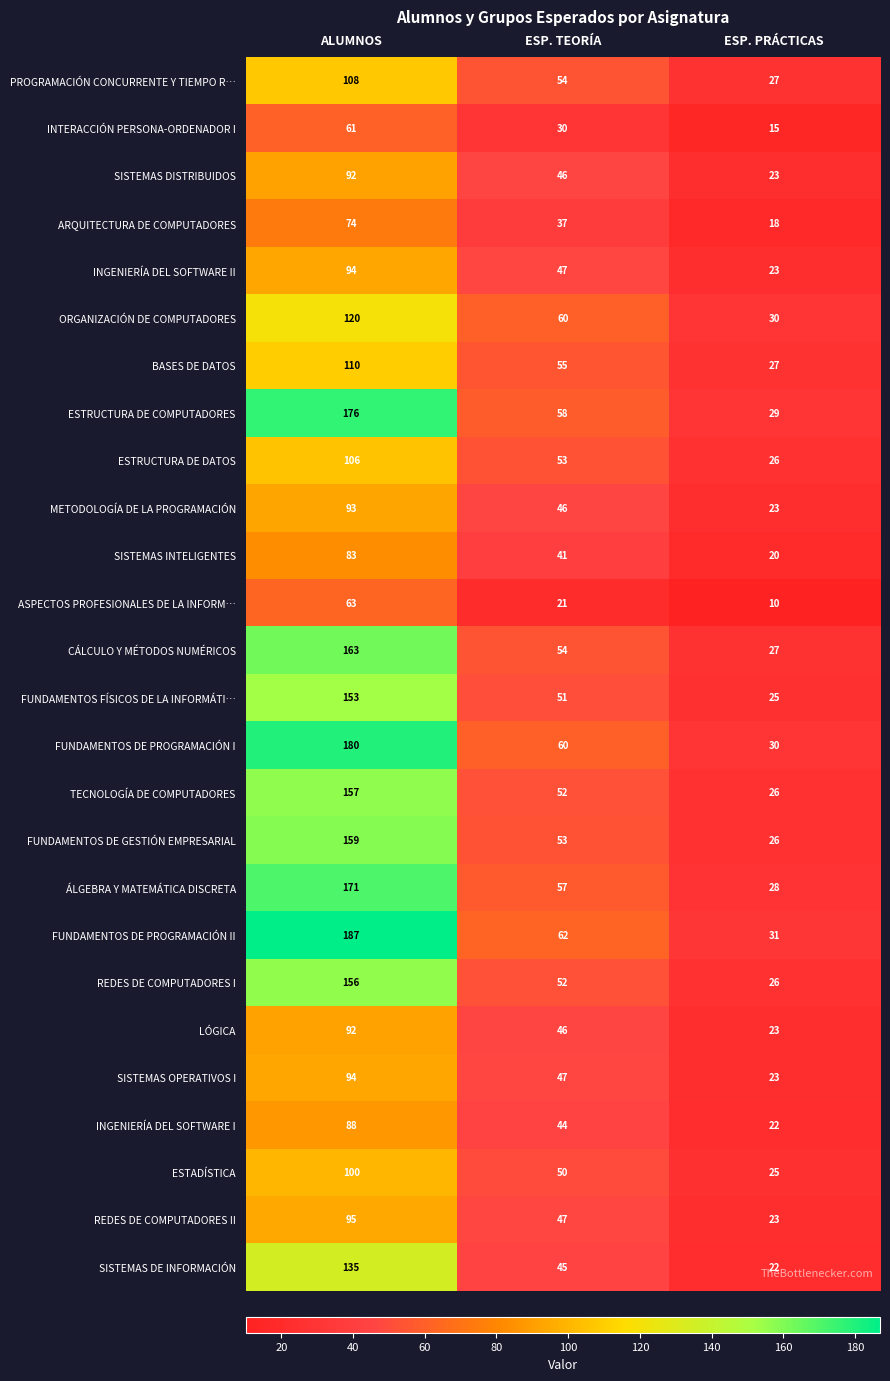

True or false: REDES DE COMPUTADORES II has a value of 47 at ESP. TEORÍA.

True